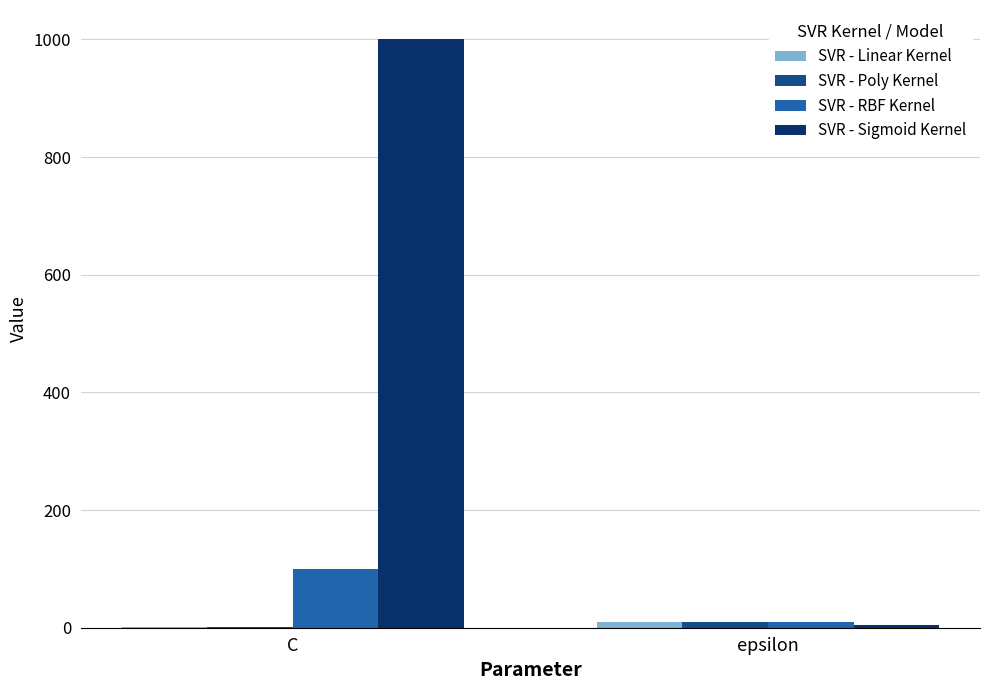

Is it true that SVR - Sigmoid Kernel equals 1000 at C?

True